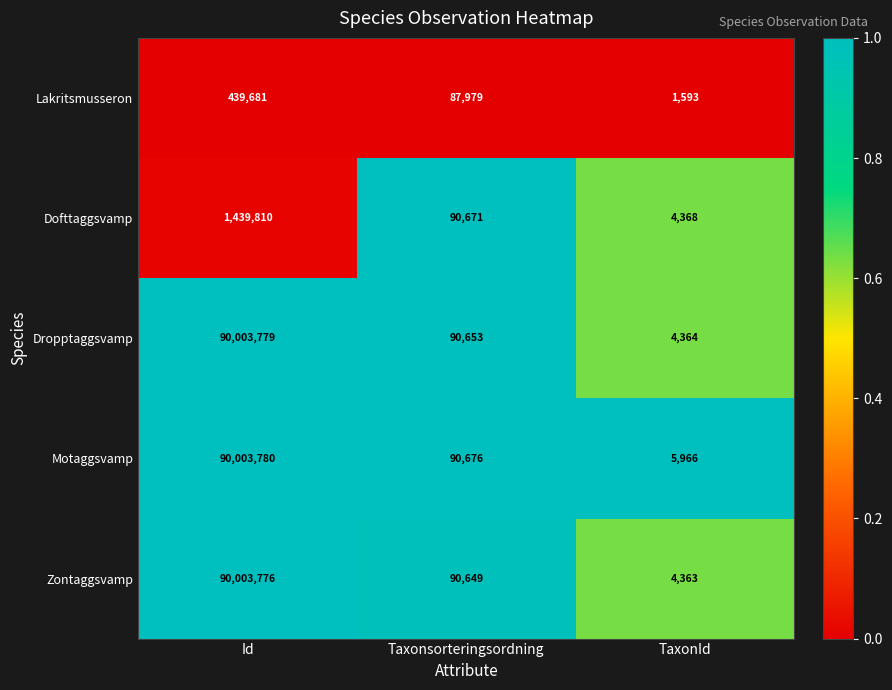

At which category is the sum across all series the highest?

Id